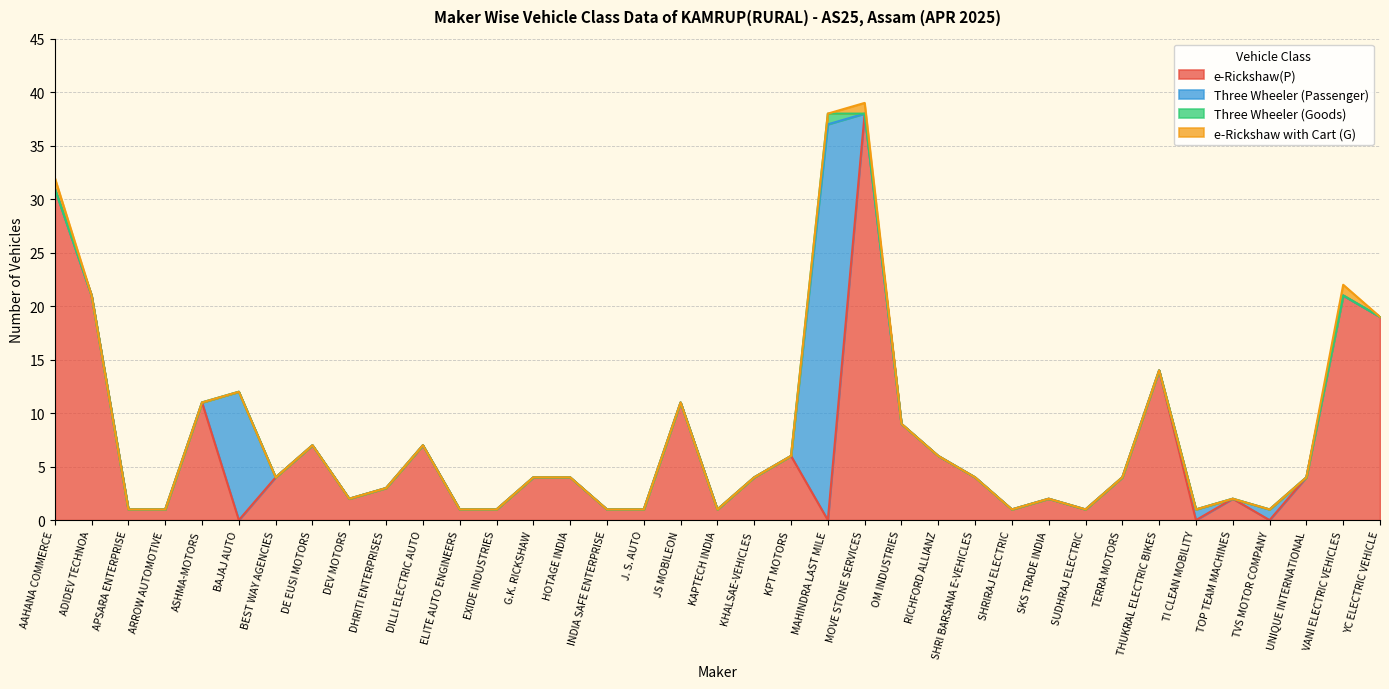

How many values in the Three Wheeler (Passenger) series exceed 0?

4